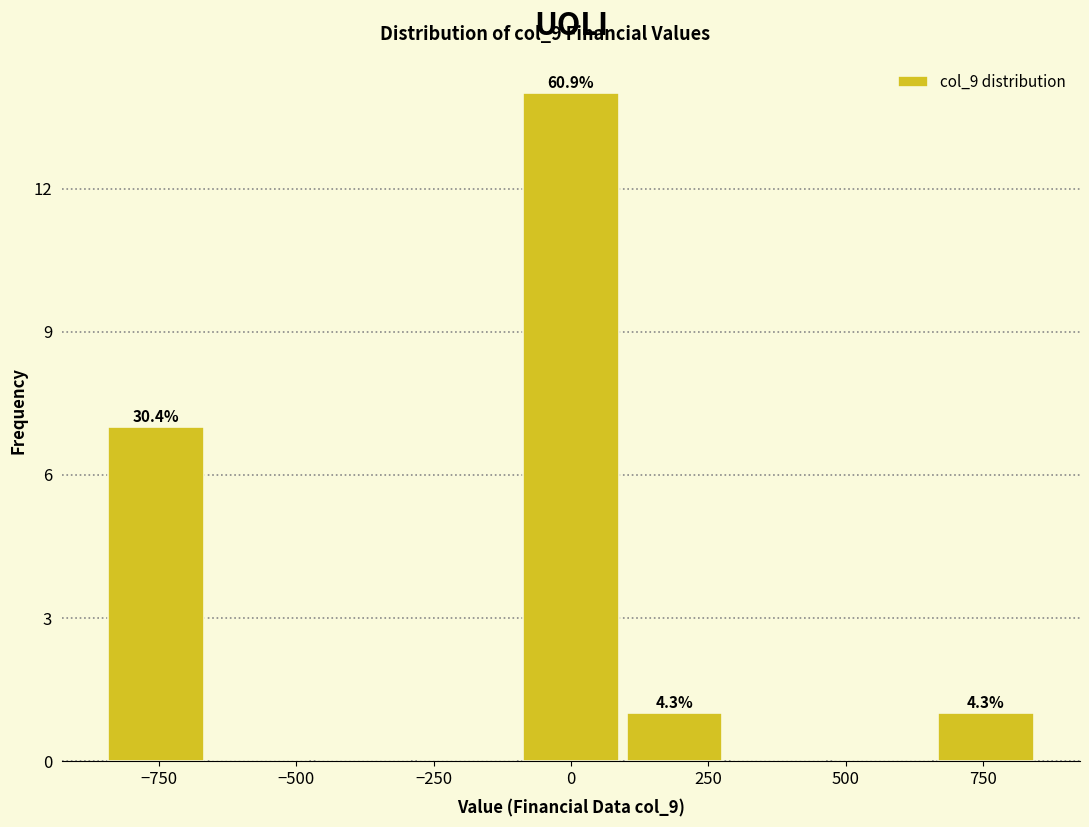

Around what value on the x-axis is the tallest bar? Give the approximate position of its centre, as read against the axis.

0